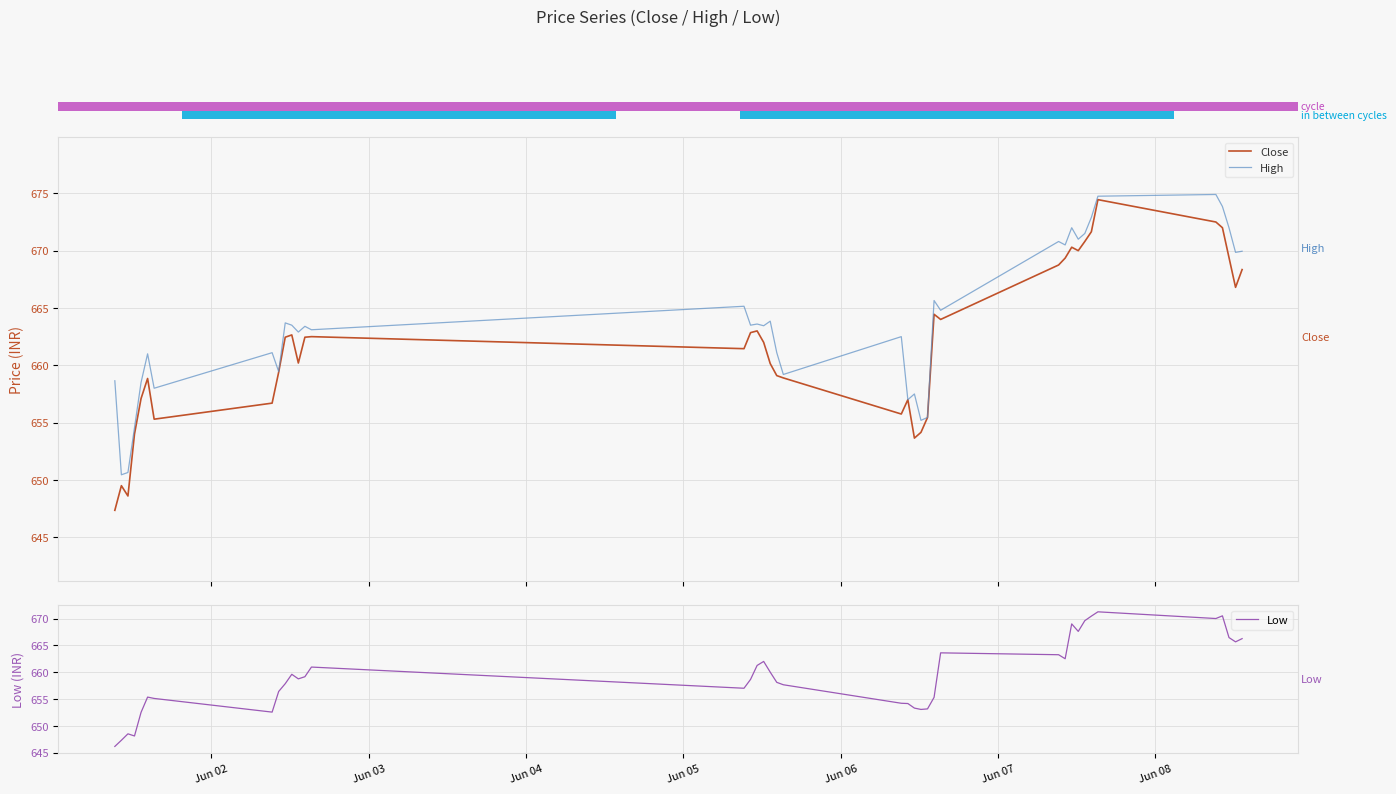

How many series are shown in this chart?

3